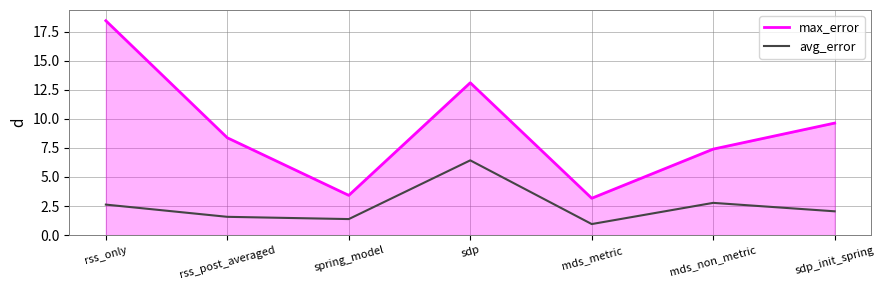

At which label does avg_error reach its minimum?

mds_metric